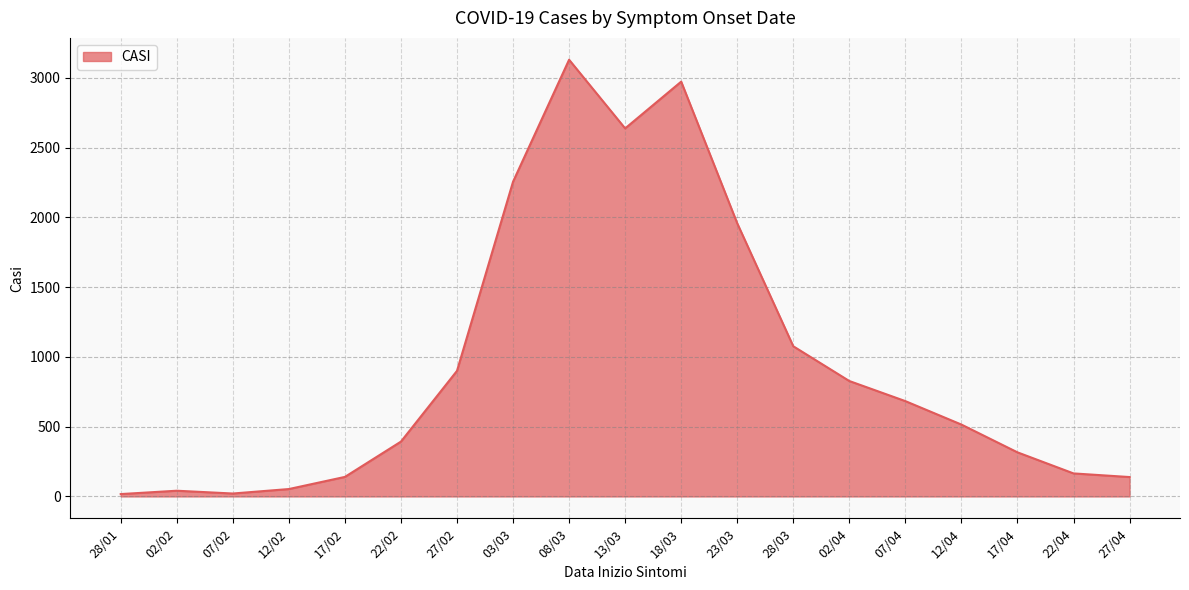

Approximately how many times larger is the value at 03/03 compared to 07/02?

107.4